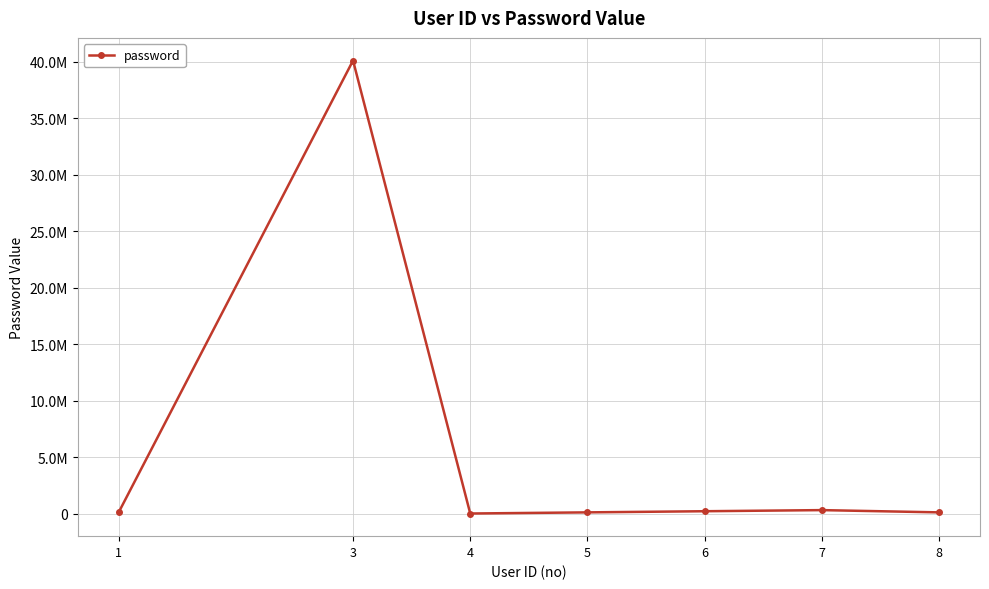

Approximately how many times larger is the value at 3 compared to 8?

393.0